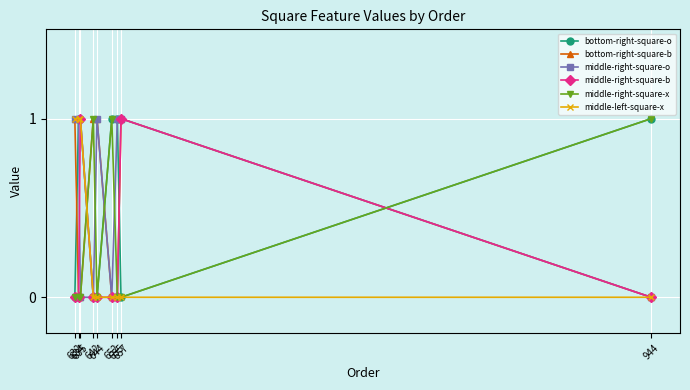

What is the value of the middle-right-square-o point at the 2nd from the left?

1